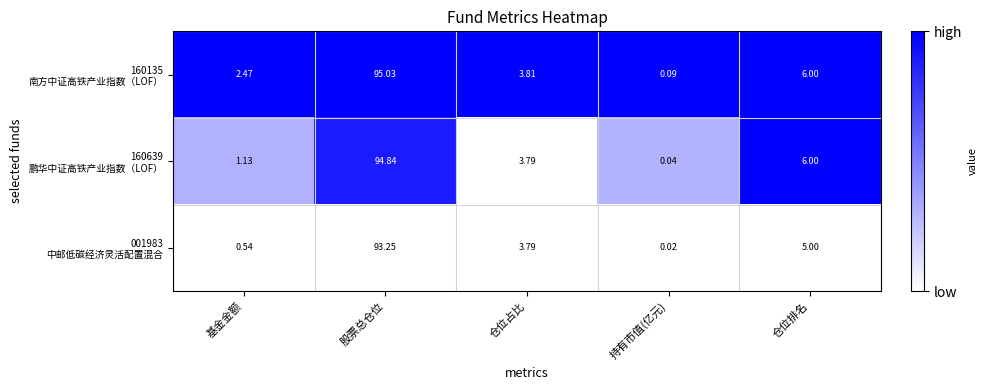

At which category is the sum across all series the highest?

股票总仓位